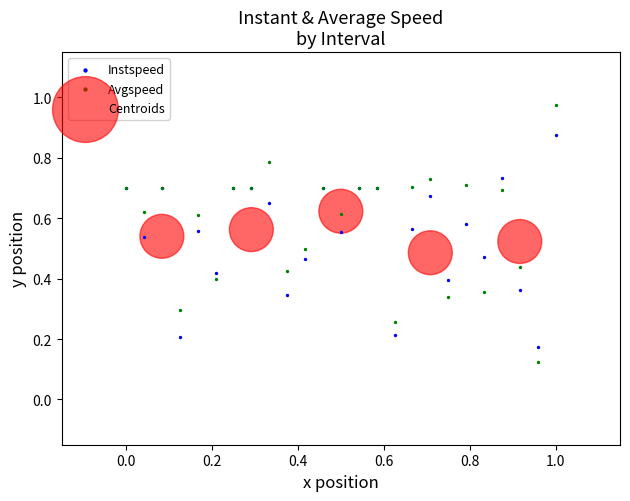

Which series has the largest Y range (max minus min)?

Avgspeed